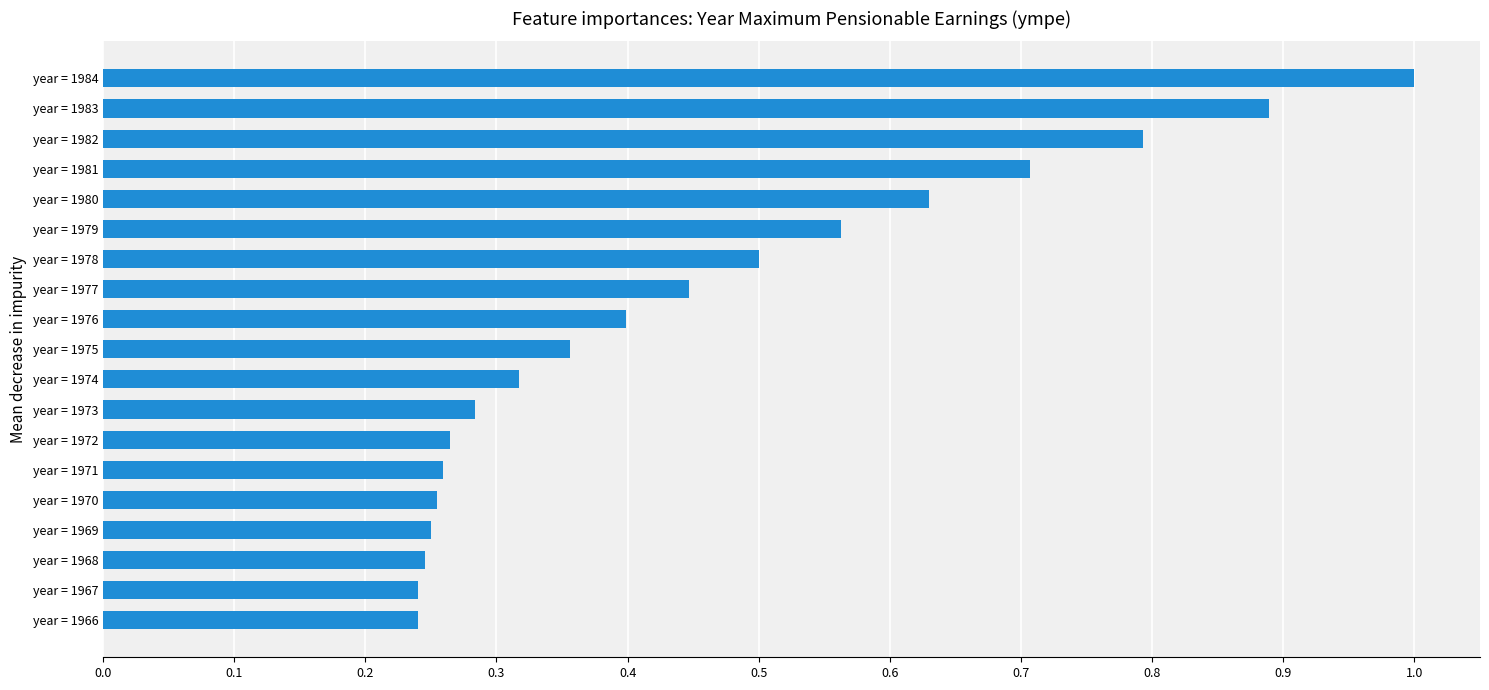

Which has a higher value, year = 1980 or year = 1974?

year = 1980